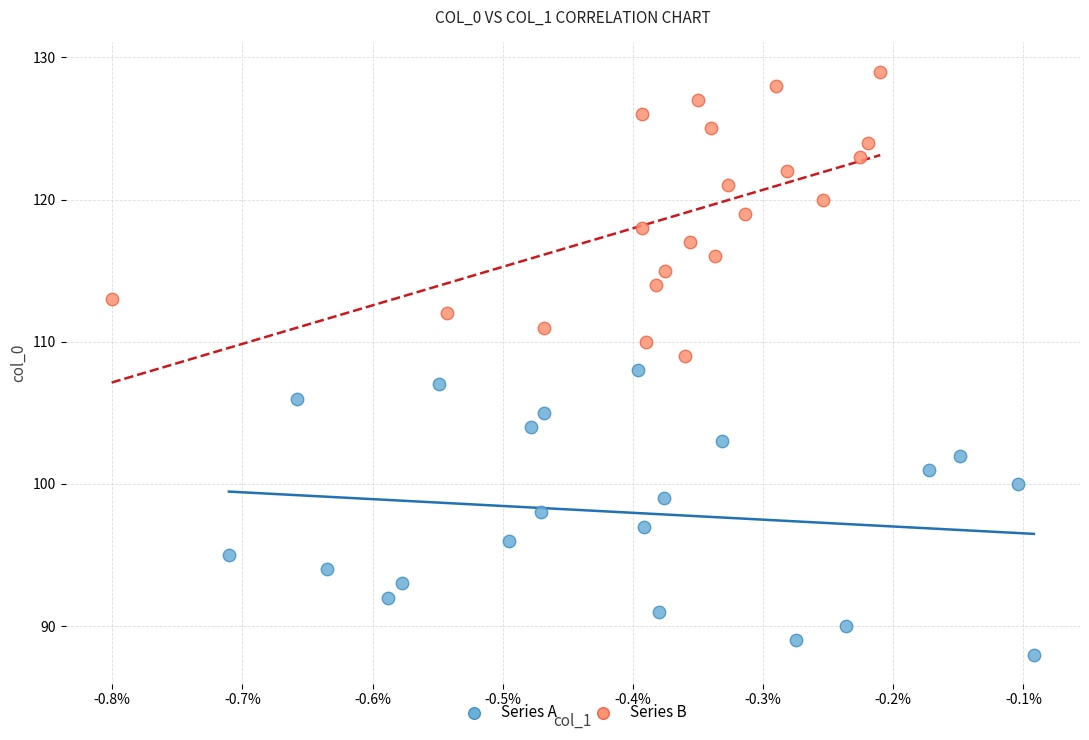

Which series contains the highest Y value?

Series B